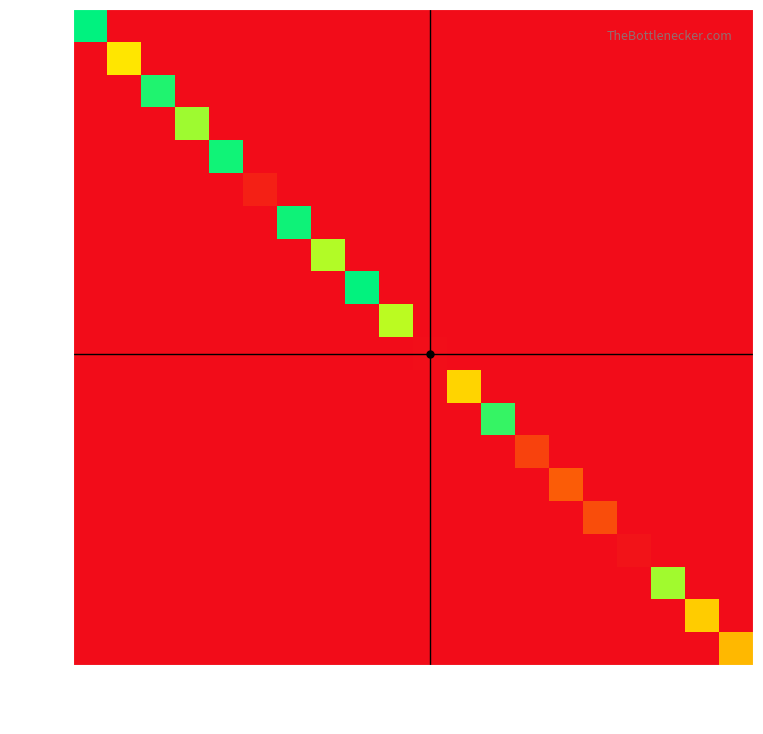

At which category is the sum across all series the highest?

85591